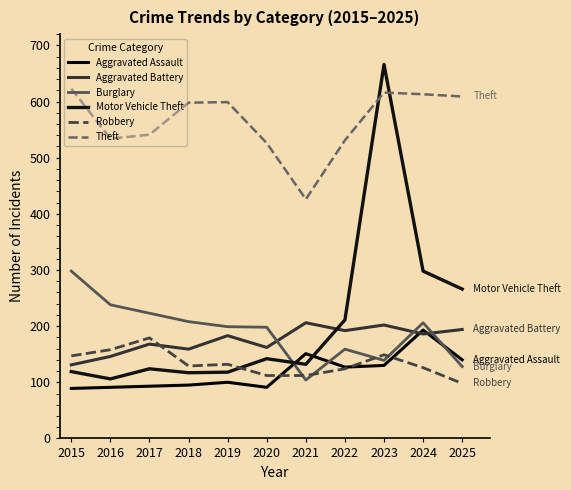

At how many categories does at least one series exceed 334?

11